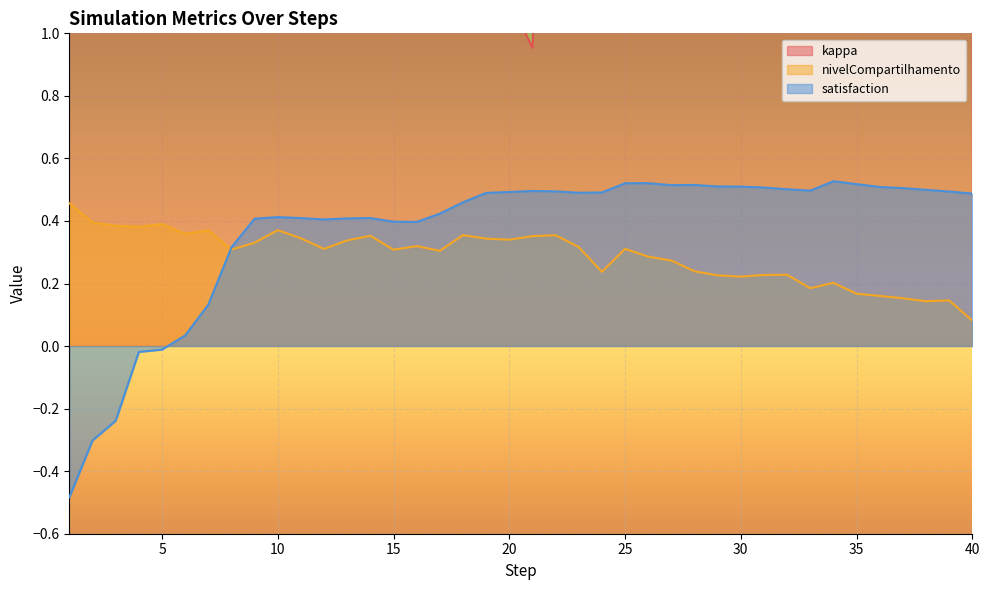

What is the sum of all kappa values?

126.4